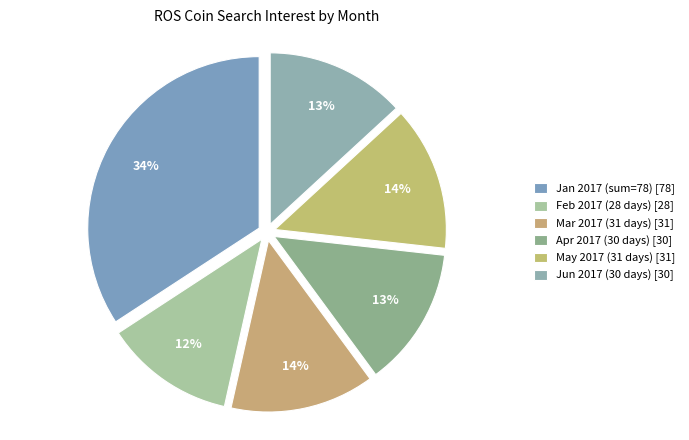

How many segments does this pie chart have?

6